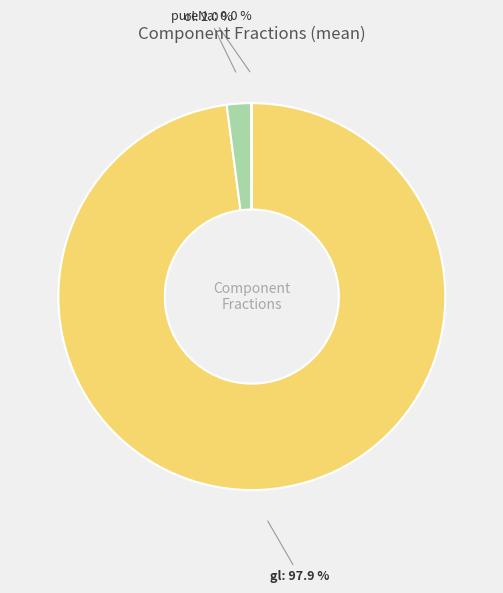

Does any single category account for the majority?

Yes